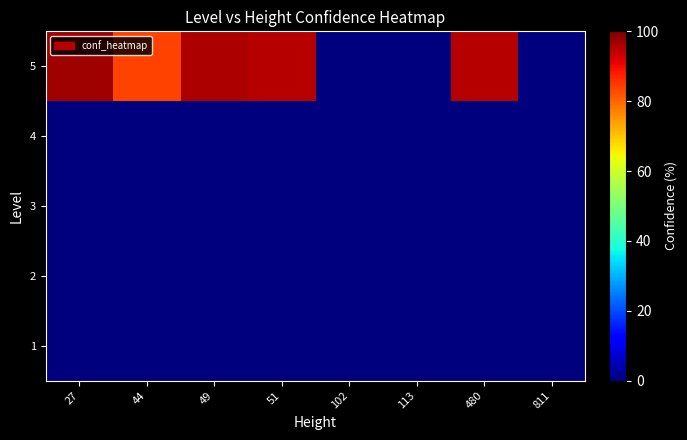

Count the number of data series in this chart.

5